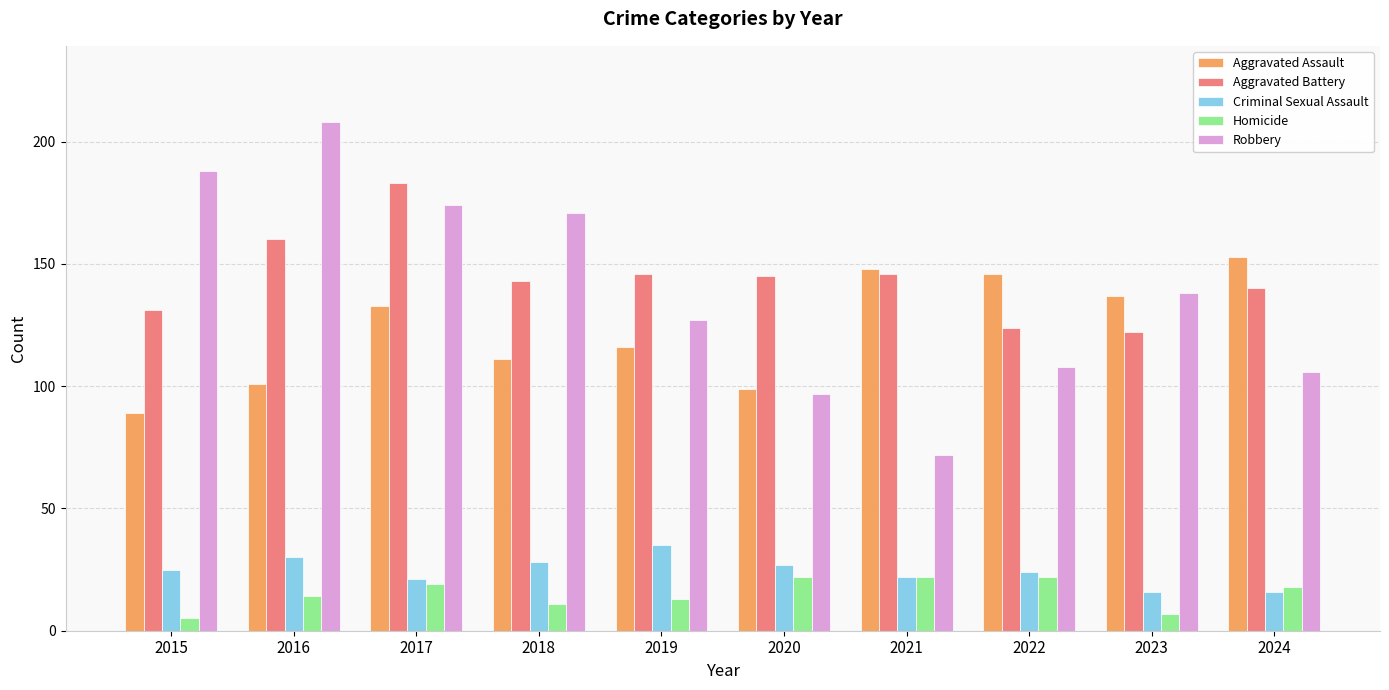

What is the value of the Robbery bar at the 2nd from the left?

208